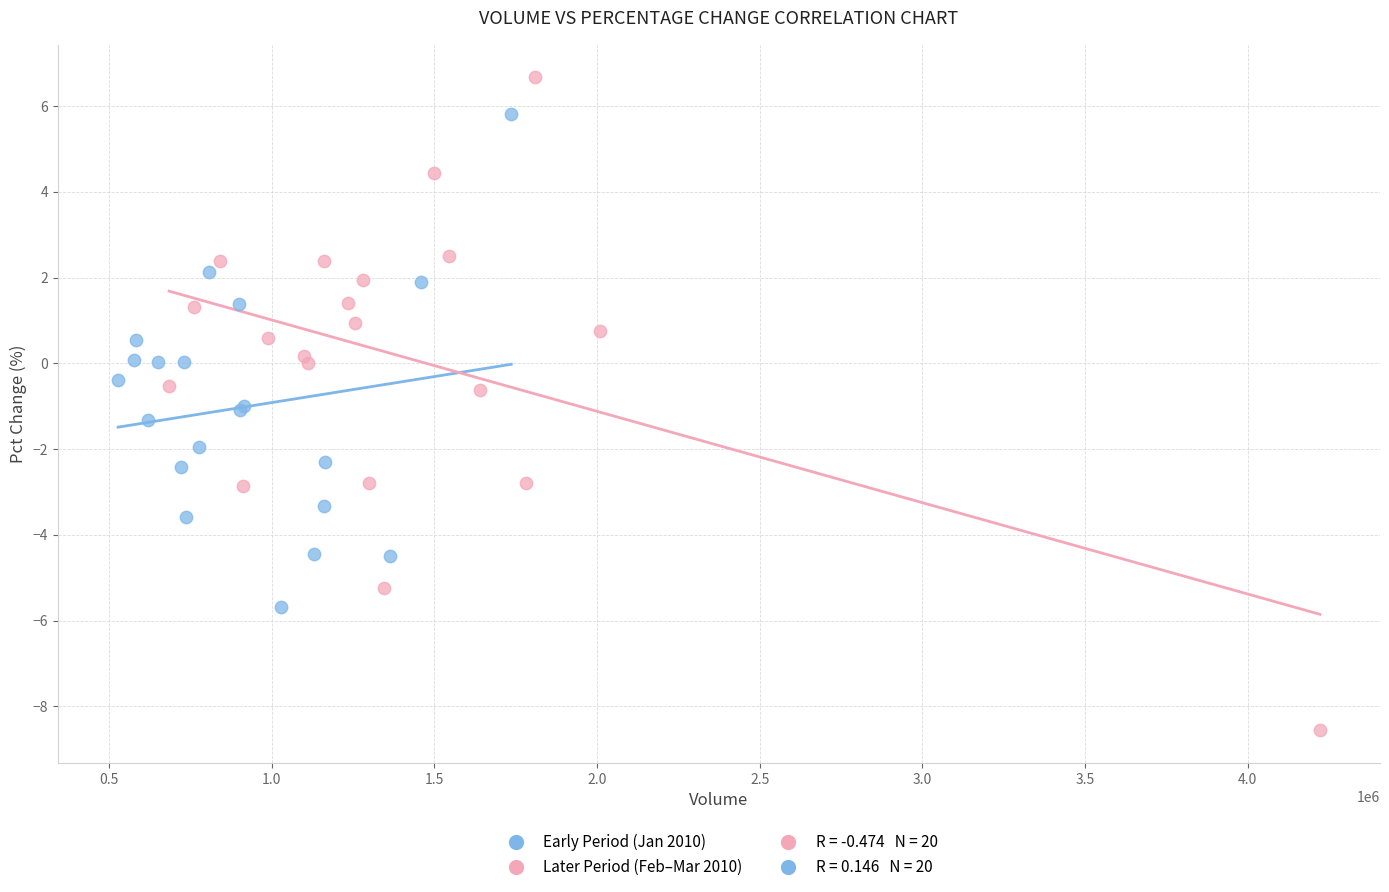

Which series has the widest spread of Y values?

Later Period (Feb–Mar 2010)